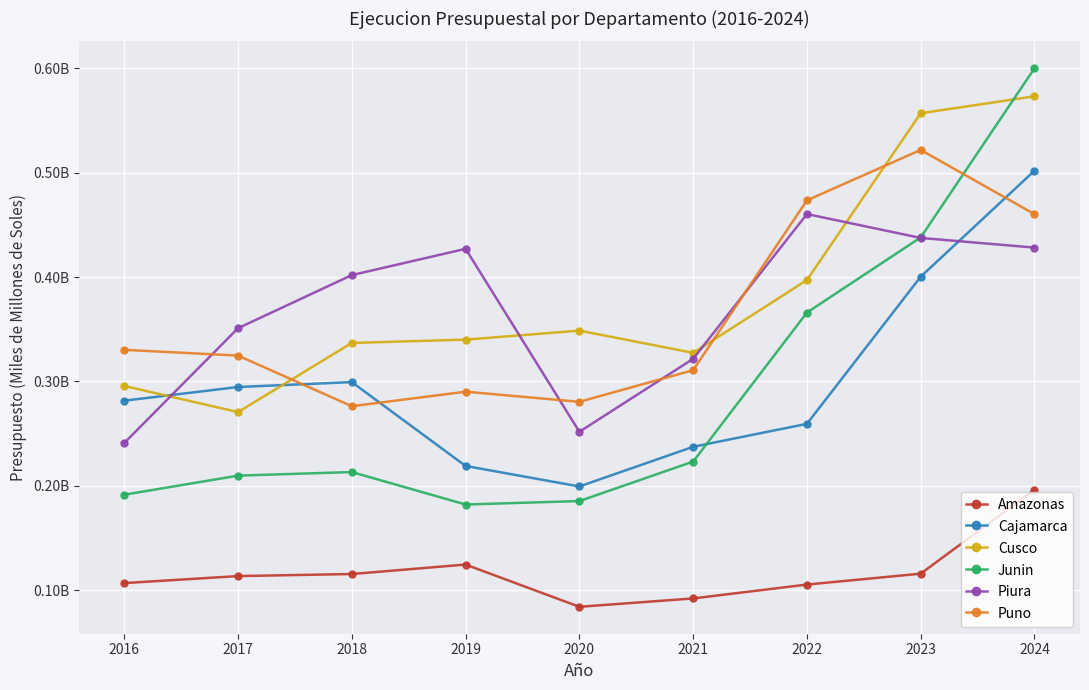

Read the Amazonas value at 2024.

0.2